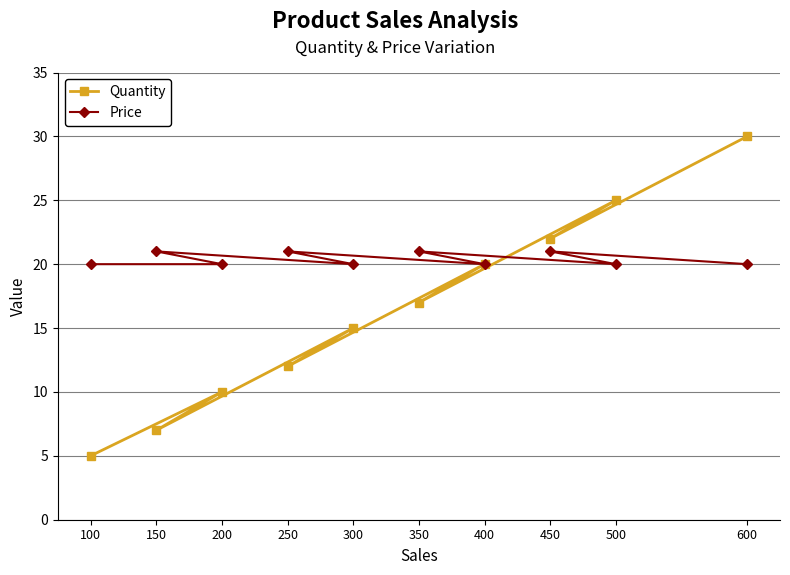

Rank the series at 100 from lowest to highest value.

Quantity, Price